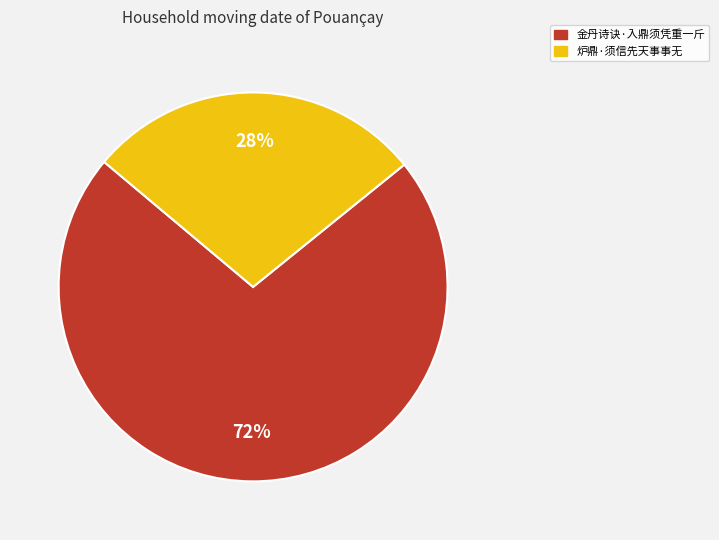

Combined, do 炉鼎·须信先天事事无 and 金丹诗诀·入鼎须凭重一斤 account for over 50%?

Yes